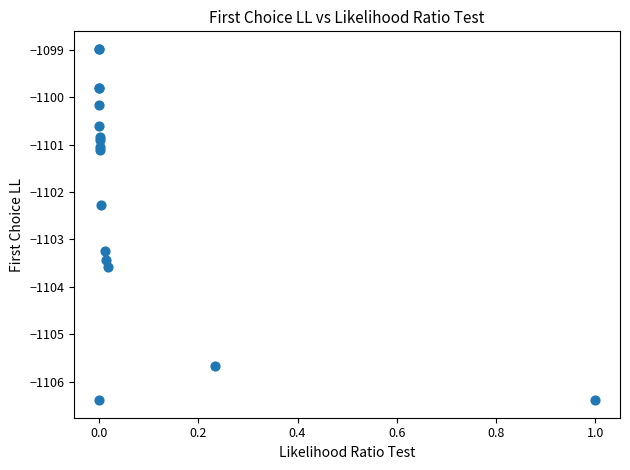

What Y value in the scatter plot is closest to -1102?

-1102.3